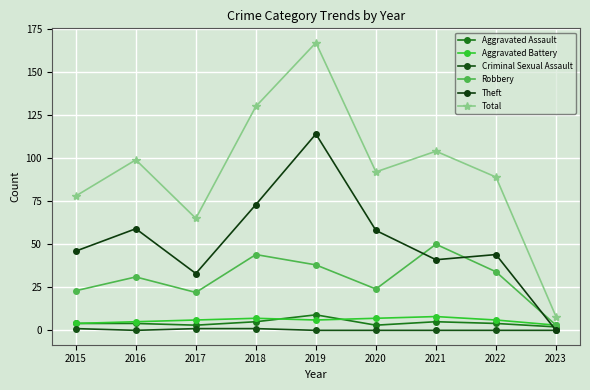

True or false: Aggravated Assault and Robbery cross at least once.

False